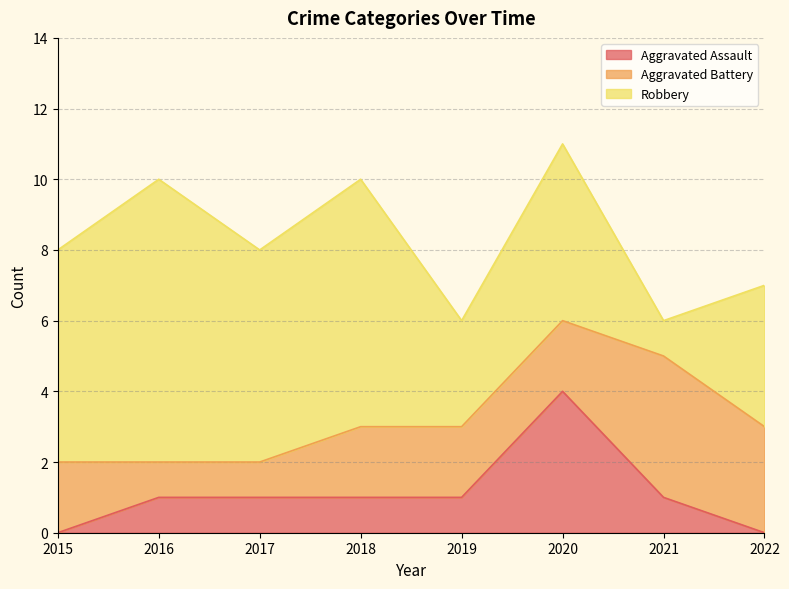

Reading left to right, extract all data points from this chart.

Aggravated Assault: 2015=0	2016=1	2017=1	2018=1	2019=1	2020=4	2021=1	2022=0
Aggravated Battery: 2015=2	2016=1	2017=1	2018=2	2019=2	2020=2	2021=4	2022=3
Robbery: 2015=6	2016=8	2017=6	2018=7	2019=3	2020=5	2021=1	2022=4